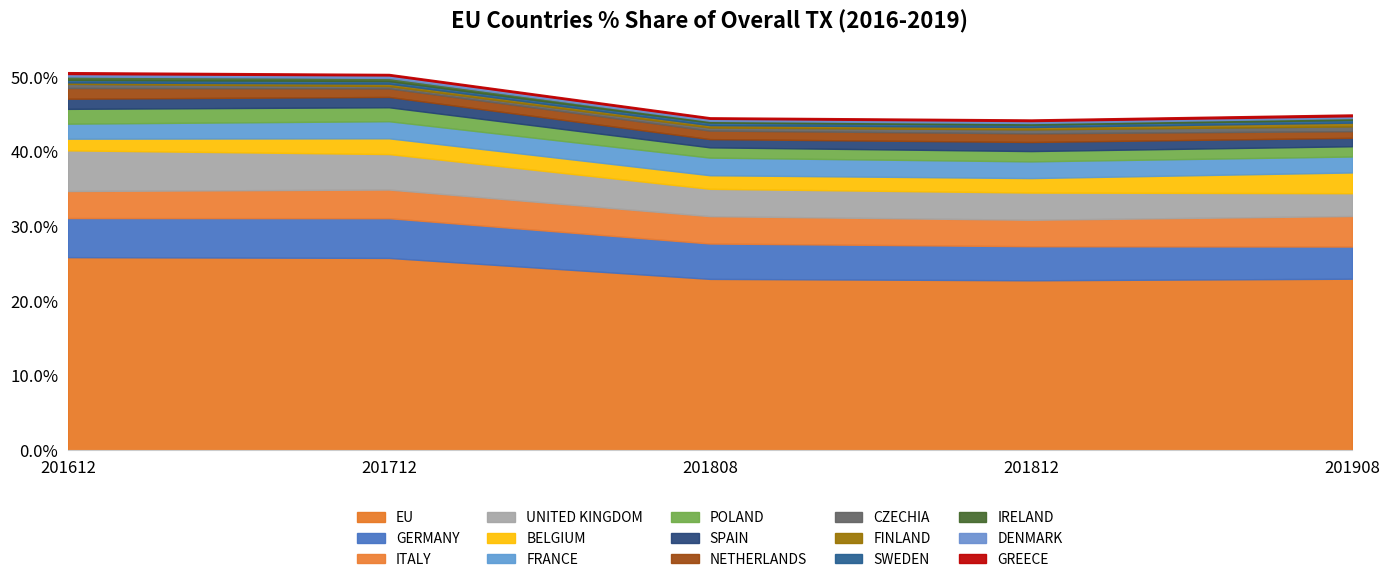

What is the total value across all series at NETHERLANDS?

5.8